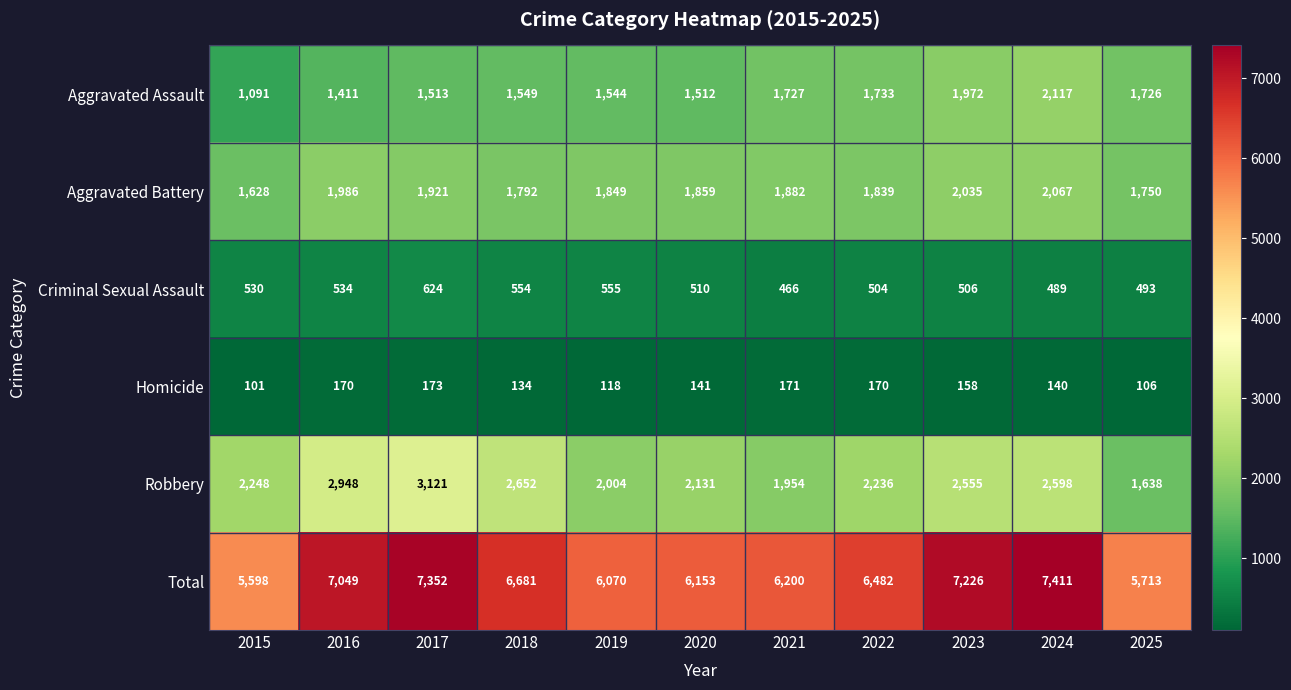

What is the sum of the Total values at 2021 and 2025?

11913